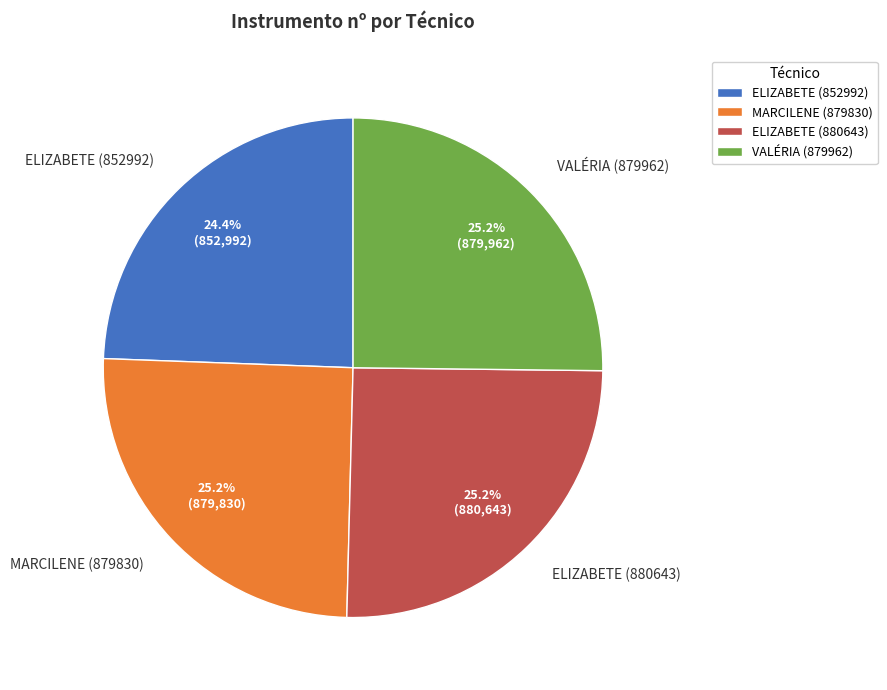

Is there any slice that represents more than half of the pie?

No